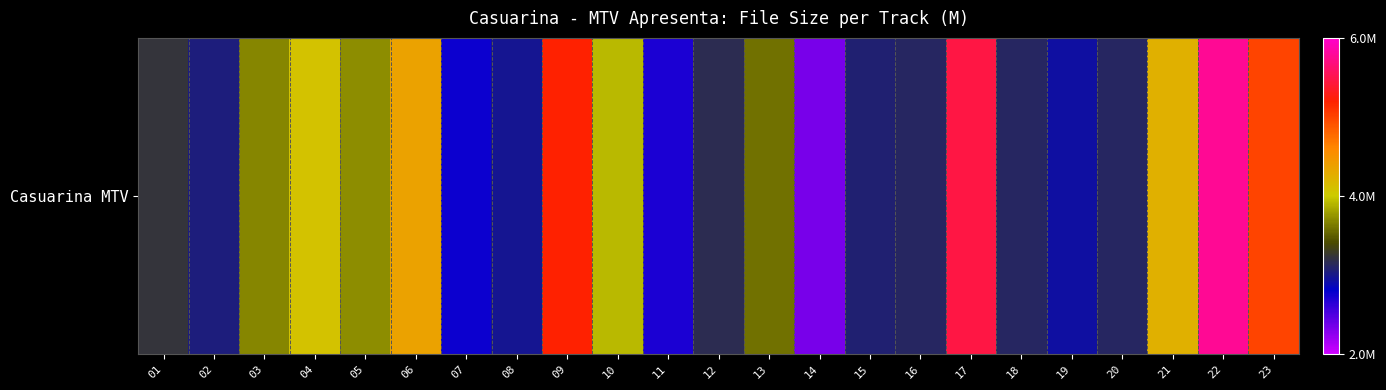

What is the change in value from 01 to 07?

-0.5